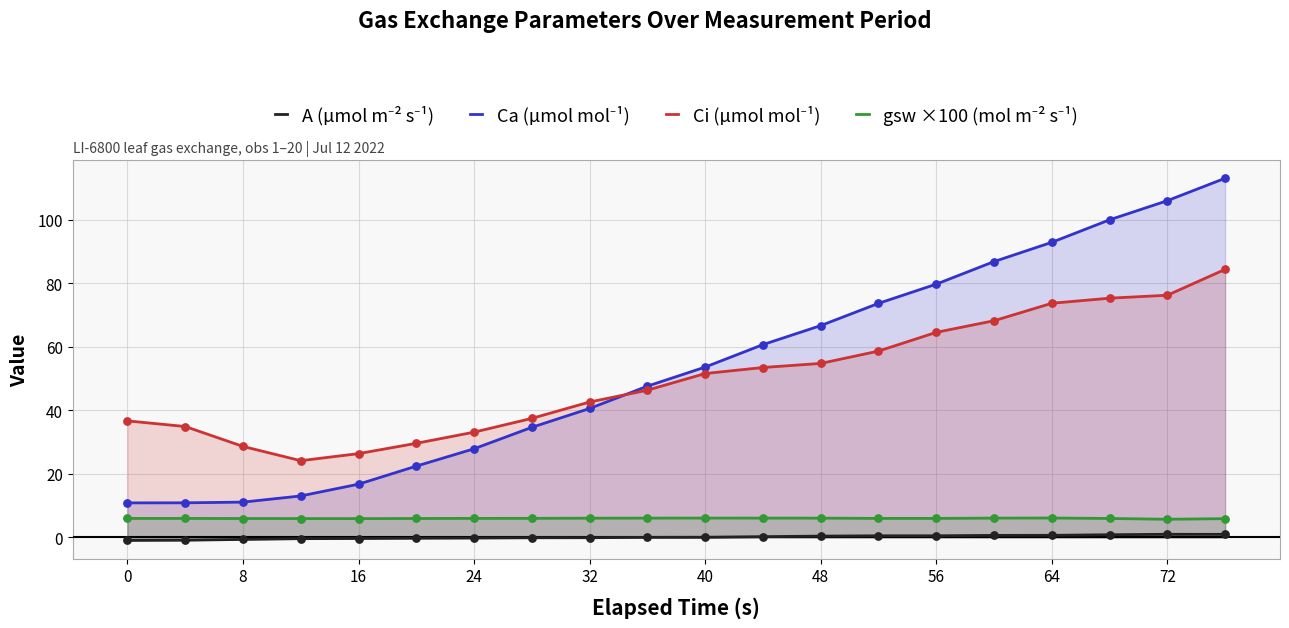

Is the value of gsw ×100 (mol m⁻² s⁻¹) at 40 greater than the value of Ci (µmol mol⁻¹) at 15?

No